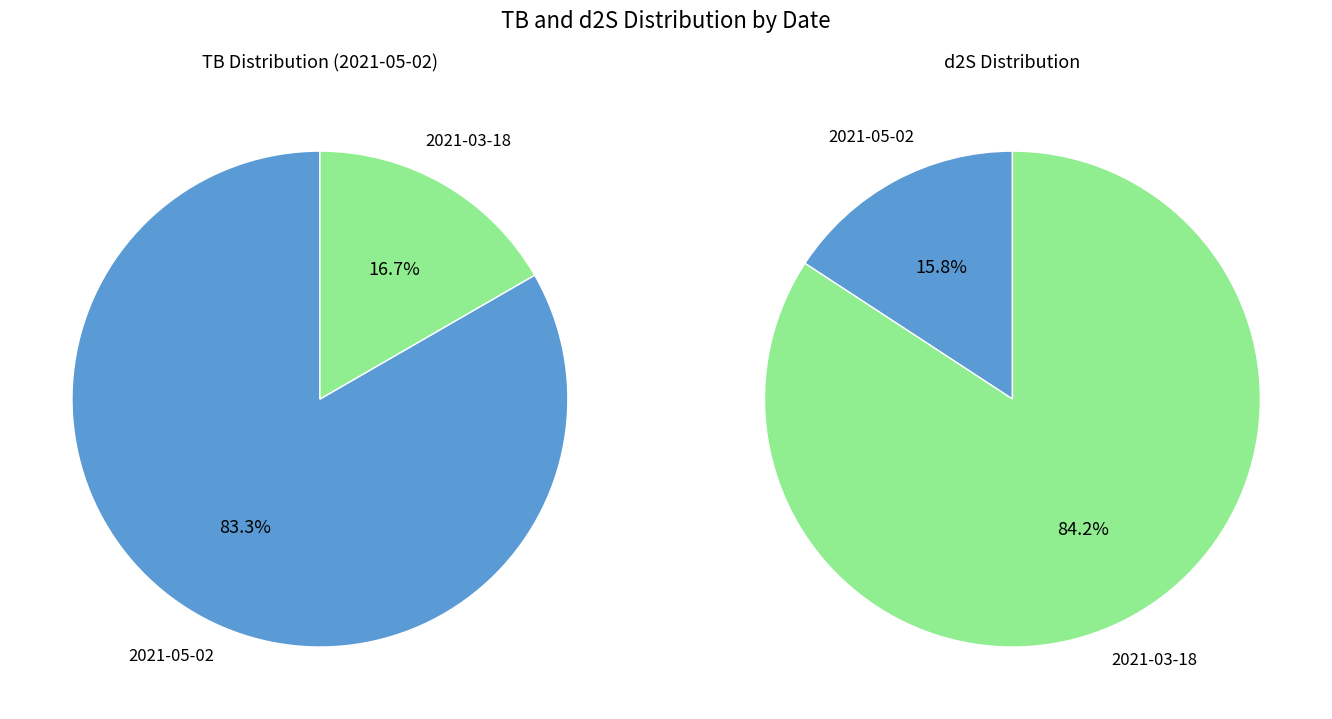

What percentage is the 2021-03-18 slice, to the nearest percent?

17%